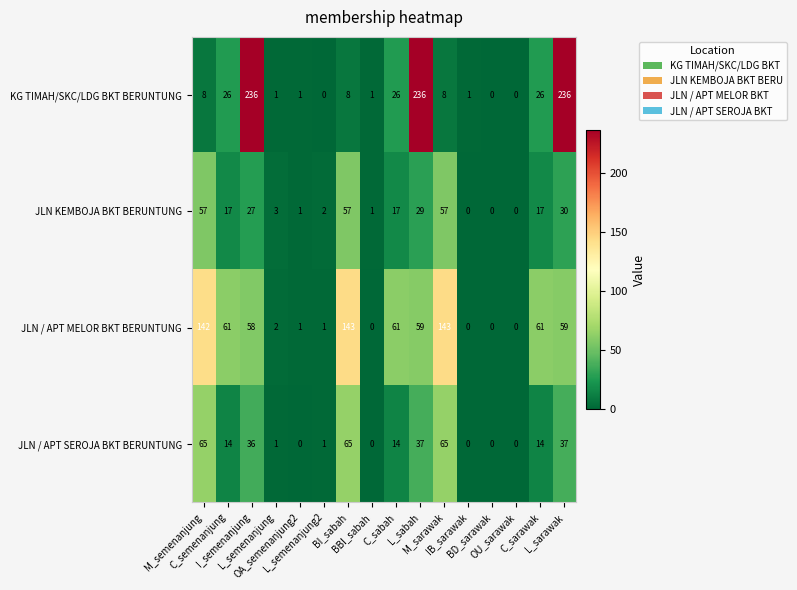

What is the average value of the KG TIMAH/SKC/LDG BKT BERUNTUNG series?

51